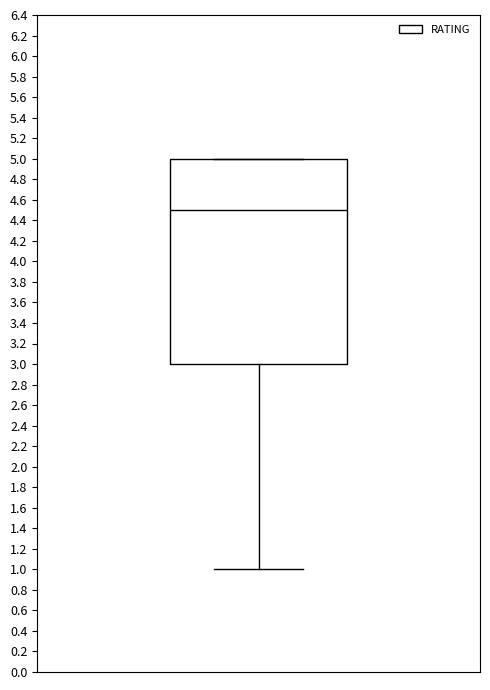

Where is the upper edge of the box on the y-axis? The values are not printed on the chart, so give them approximately, as read against the axis.

5.0